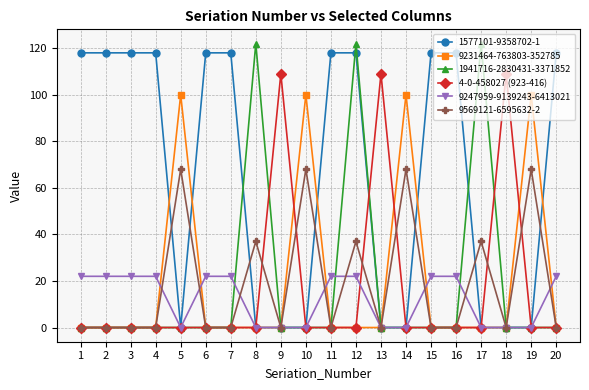

Is it true that 1941716-2830431-3371852 equals 0 at 14?

True